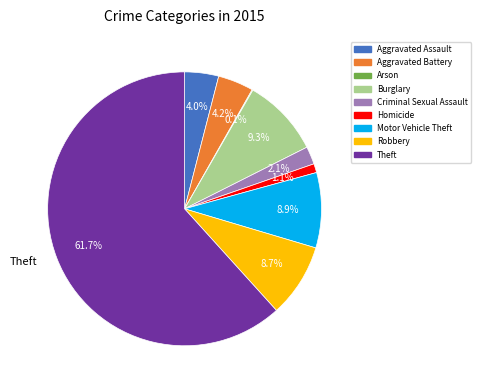

What is the ratio of the value at Burglary to the value at Robbery?

1.1